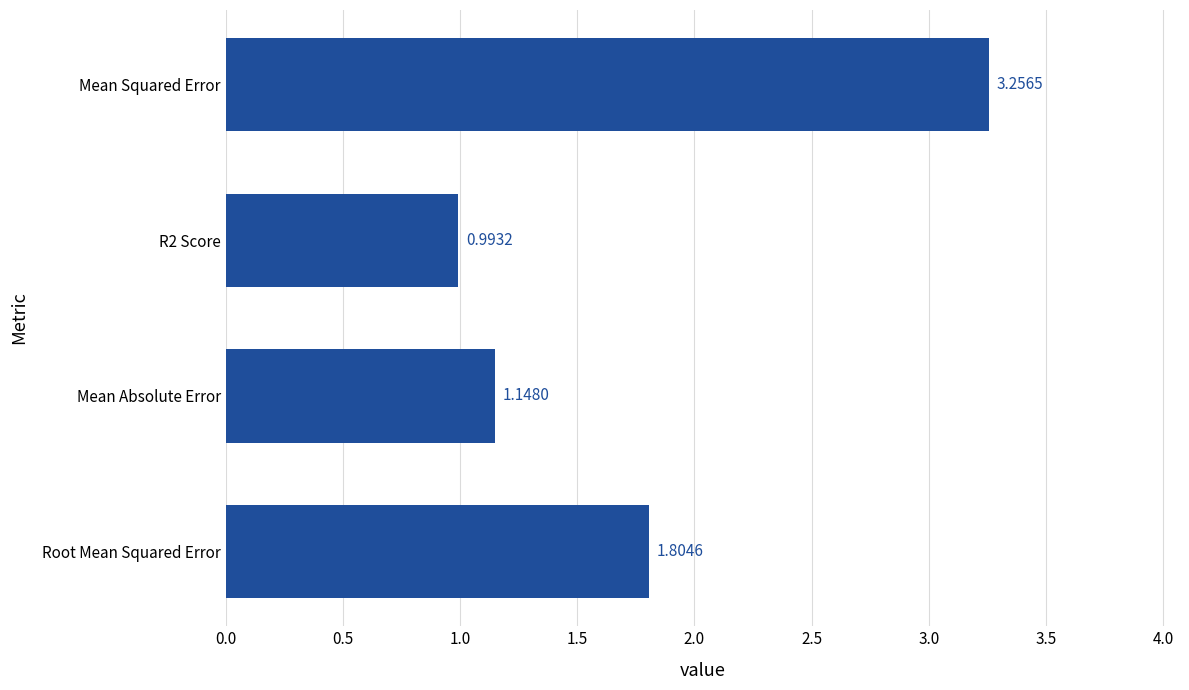

Rank the categories by value from highest to lowest.

Mean Squared Error, Root Mean Squared Error, Mean Absolute Error, R2 Score